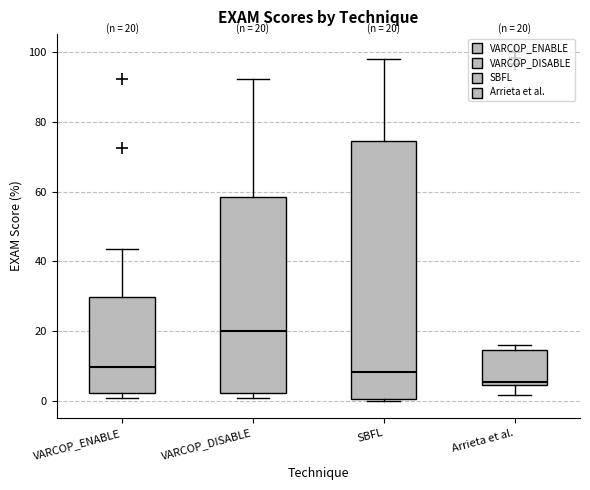

Comparing the boxes themselves (not the whiskers), which one is the tallest?

SBFL